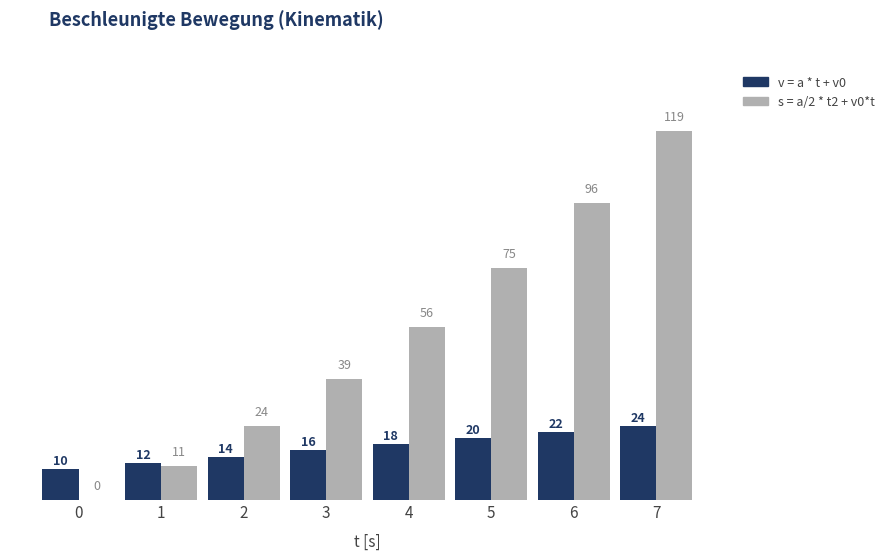

Count the number of categories in the chart.

8